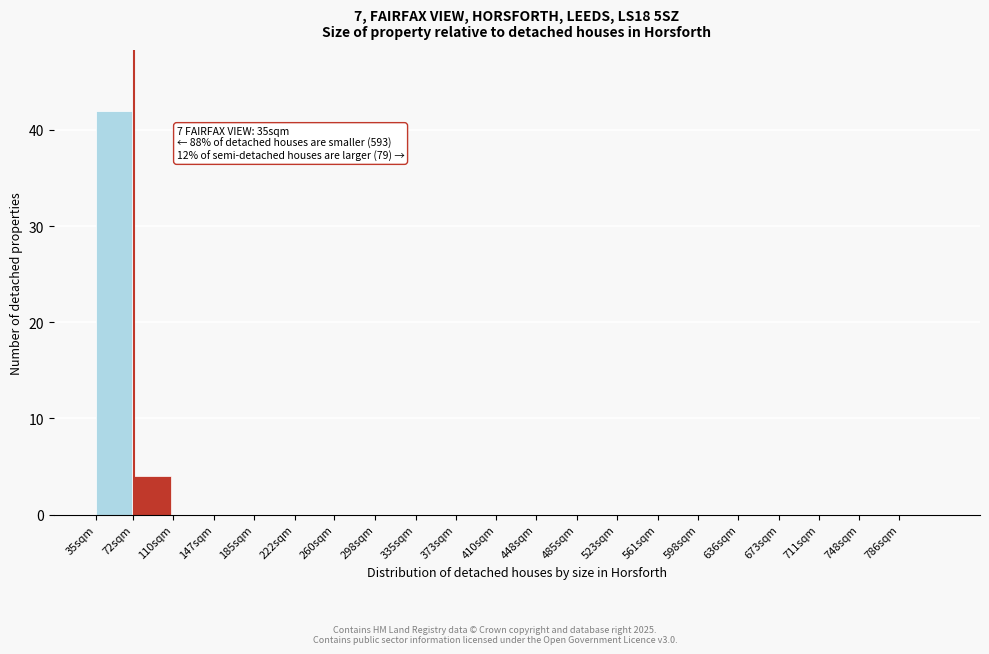

Reading left to right, what are all the values shown in this chart?

35sqm=42	72sqm=4	110sqm=0	147sqm=0	185sqm=0	222sqm=0	260sqm=0	298sqm=0	335sqm=0	373sqm=0	410sqm=0	448sqm=0	485sqm=0	523sqm=0	561sqm=0	598sqm=0	636sqm=0	673sqm=0	711sqm=0	748sqm=0	786sqm=0